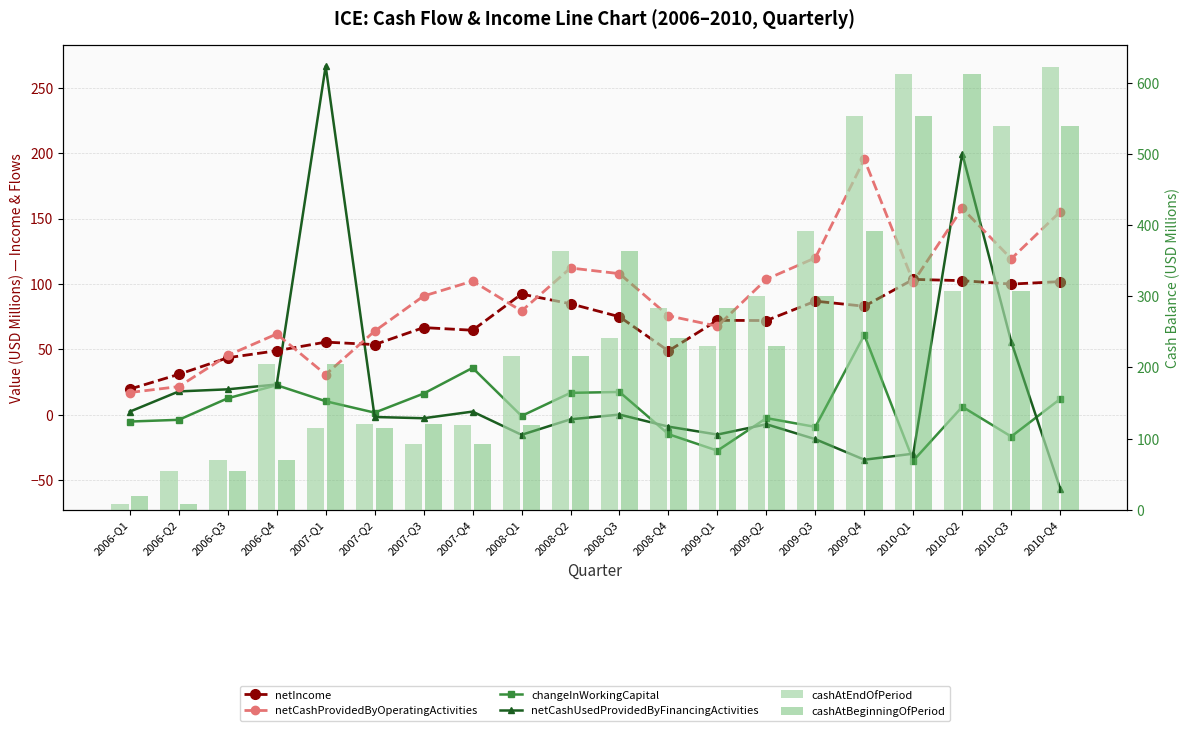

What is the sum of the netCashUsedProvidedByFinancingActivities values at 2008-Q1 and 2007-Q4?

-12.8